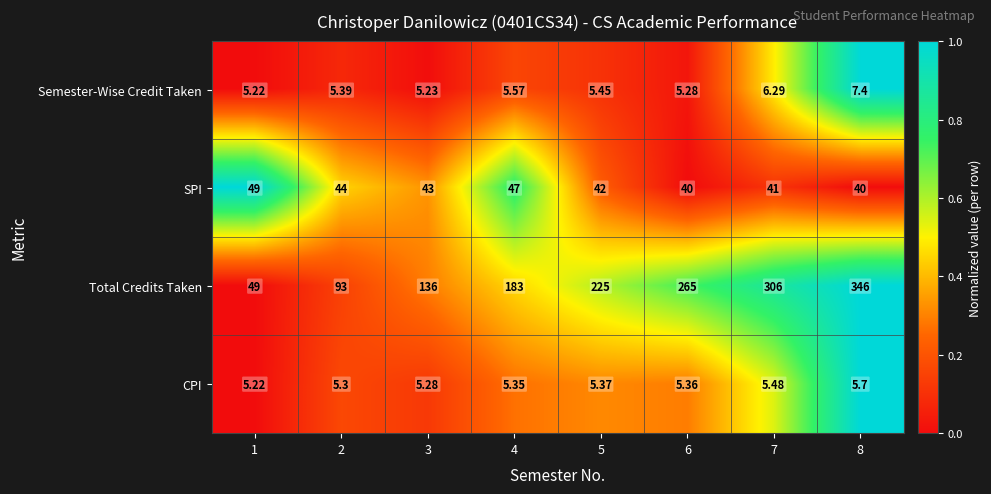

Which series has the largest total across all categories?

Total Credits Taken